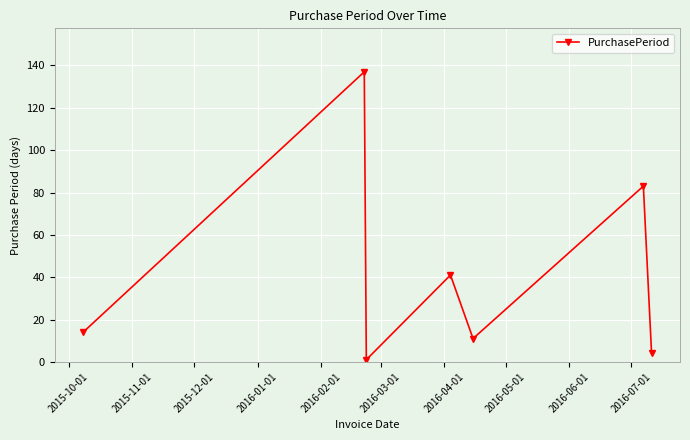

What is the difference between the maximum and minimum values?

136